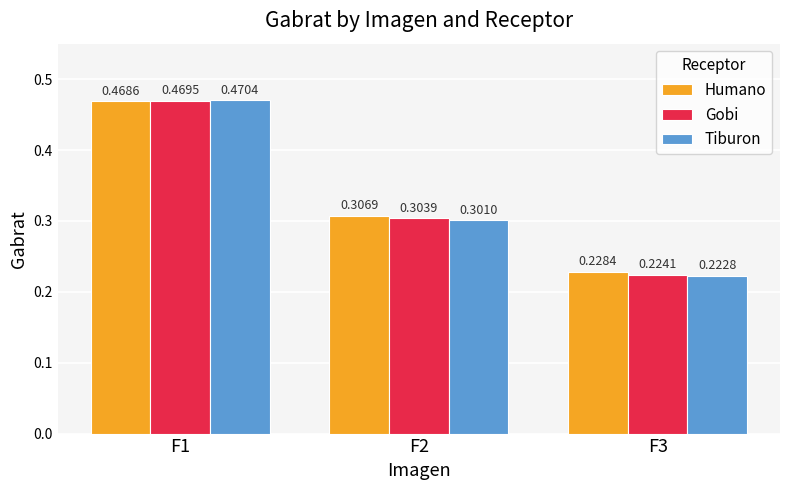

What are all the series names shown in the legend?

Humano, Gobi, Tiburon